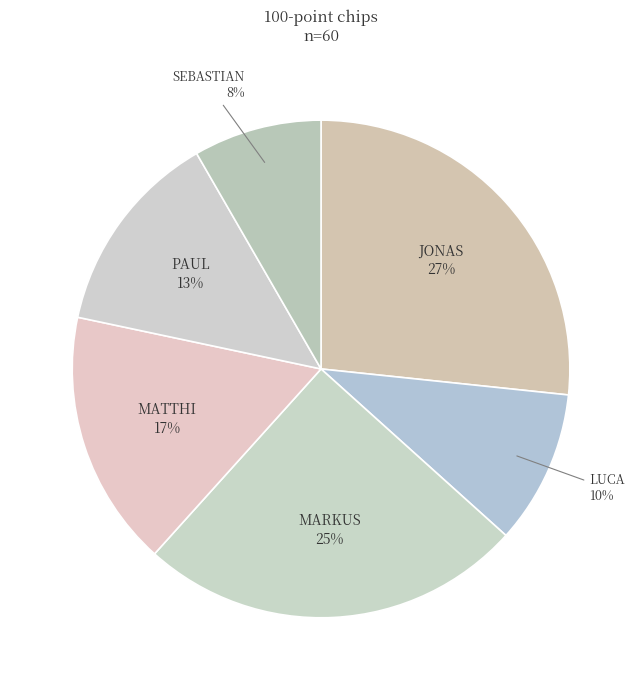

Is the sum of JONAS and MATTHI greater than half?

No